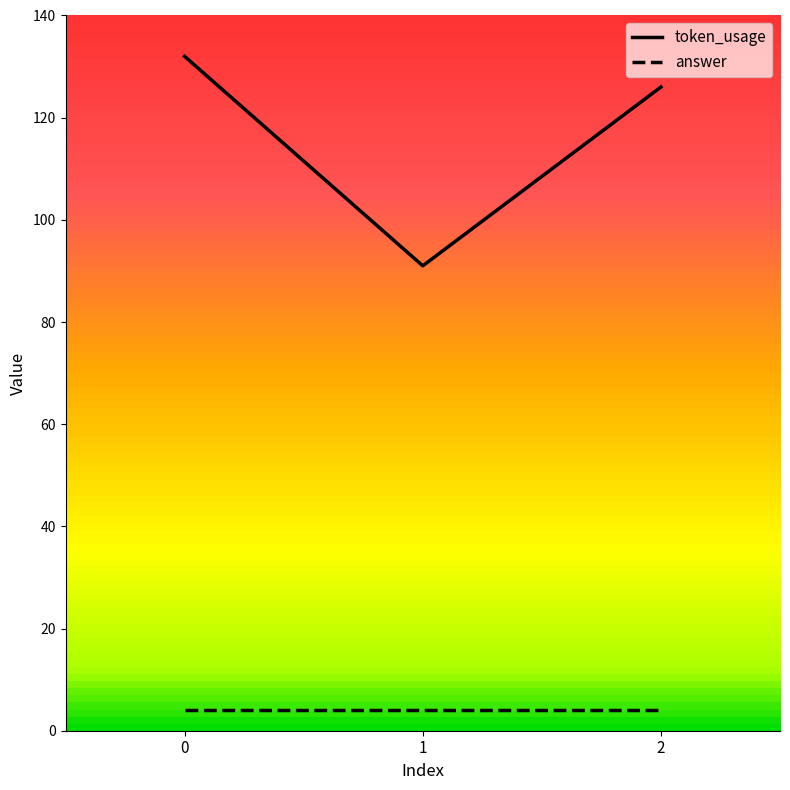

Between 1 and 2, which series saw the biggest shift?

token_usage